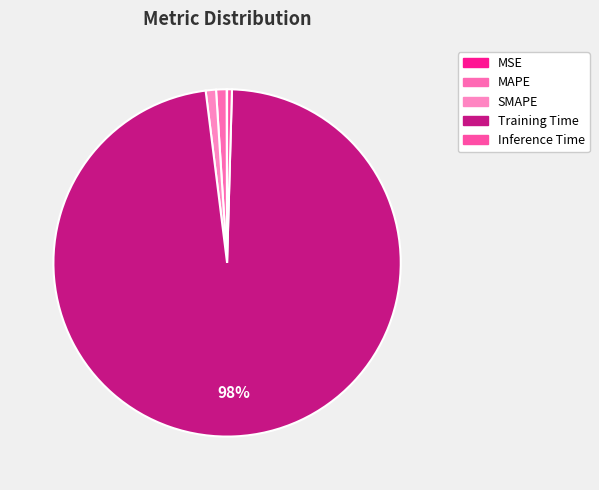

True or false: MAPE accounts for 1% of the total.

True